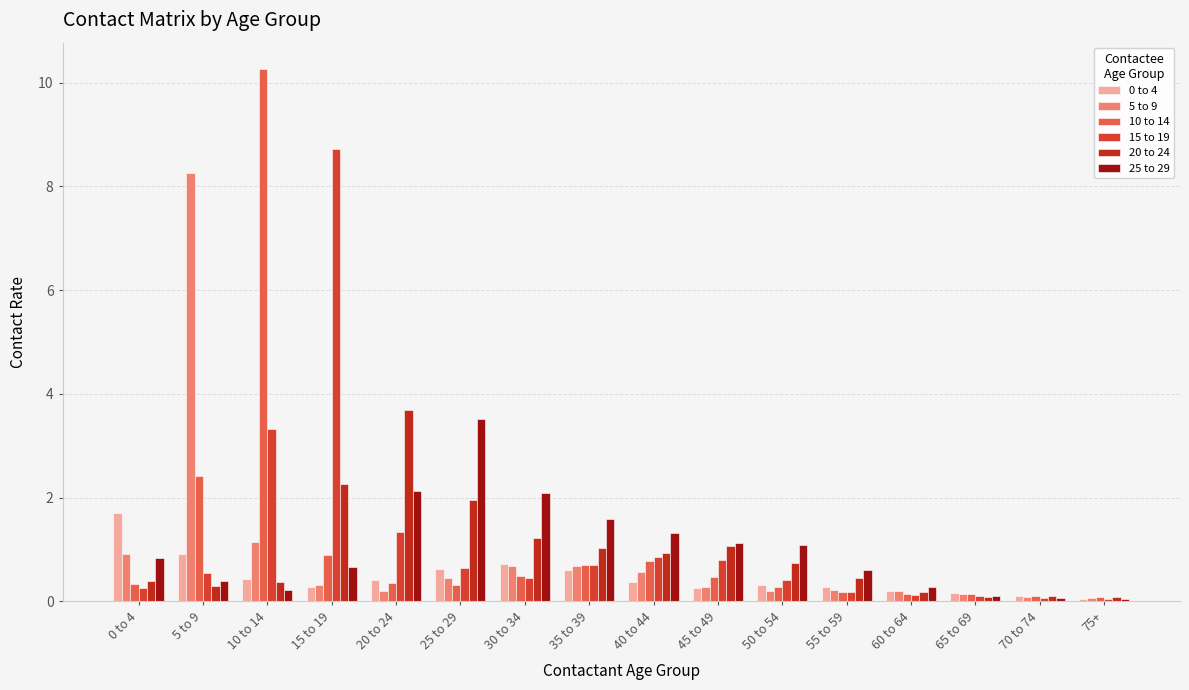

What is the maximum value shown in the chart?

10.3